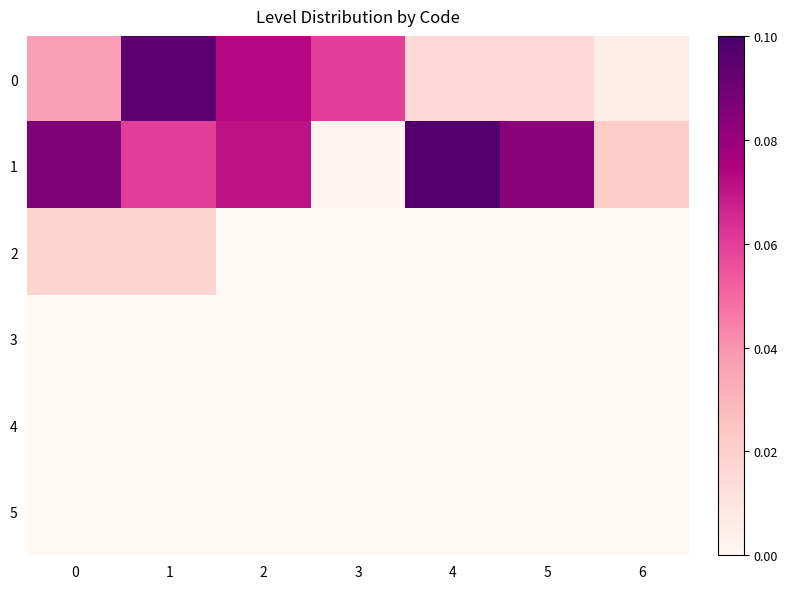

What is the total value across all series at 5?

0.1